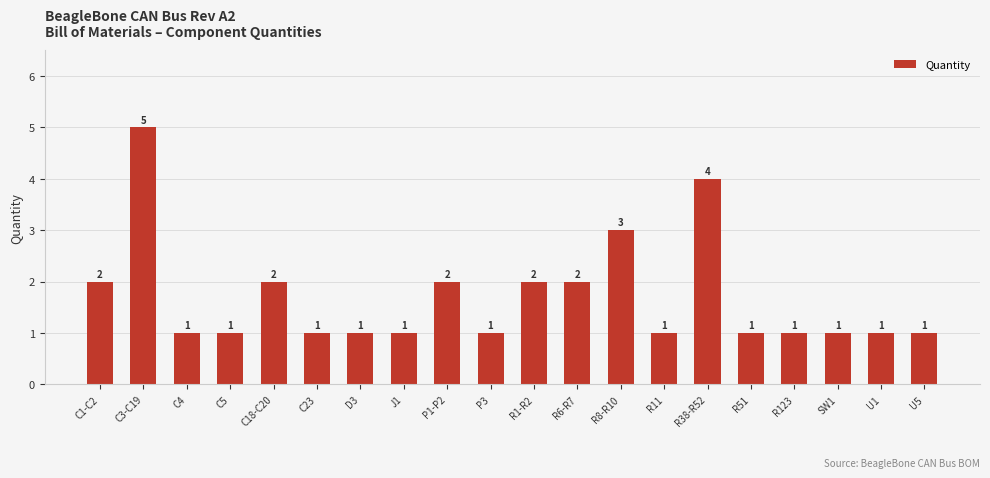

Is it true that the value at R8-R10 is 5?

False